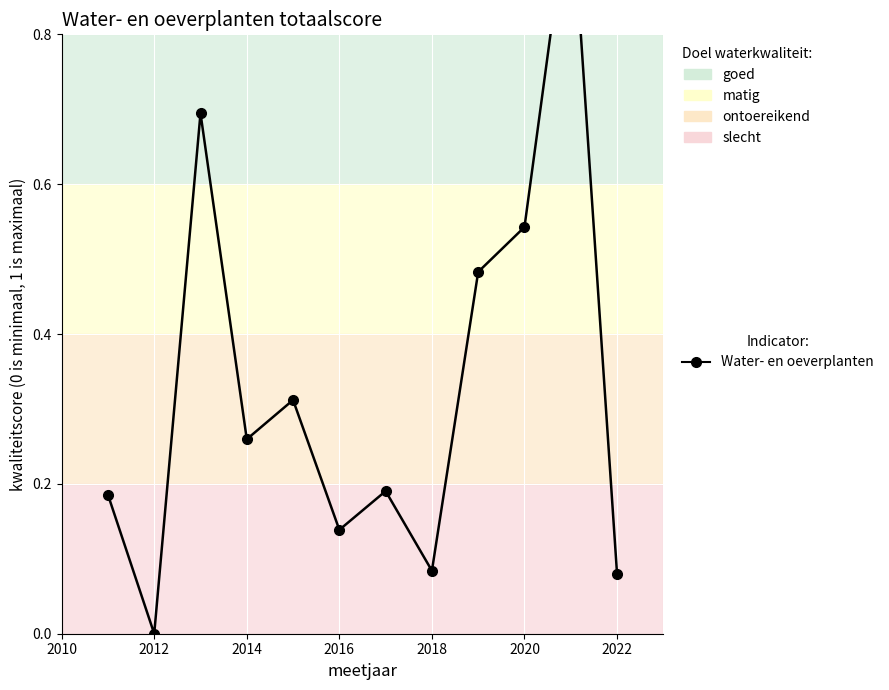

Where is the first local minimum?

2012